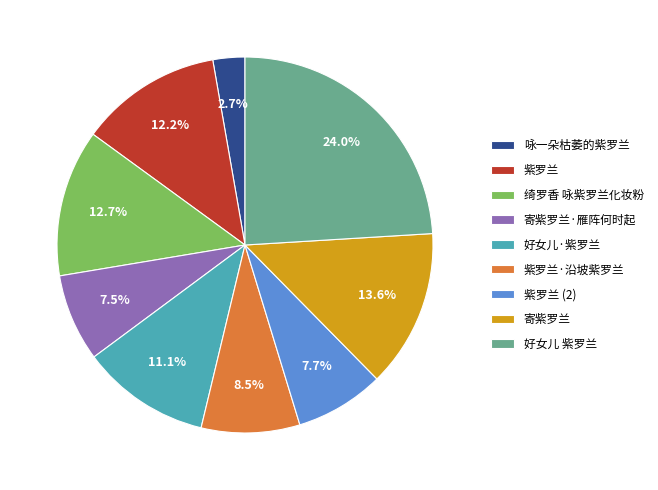

True or false: 咏一朵枯萎的紫罗兰 accounts for 16% of the total.

False